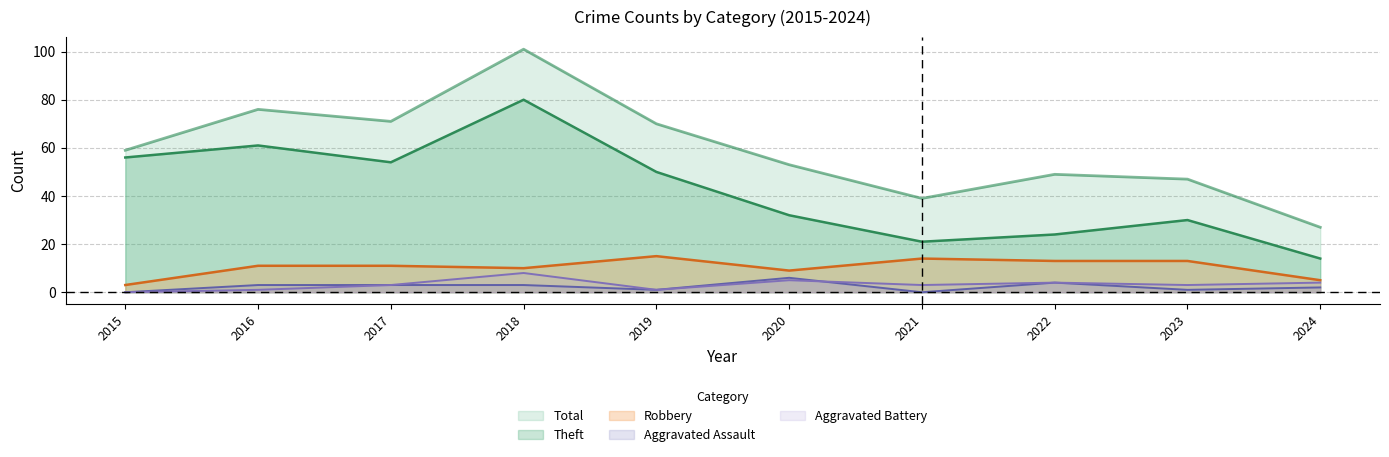

Does the chart display data point markers on the line(s)?

No